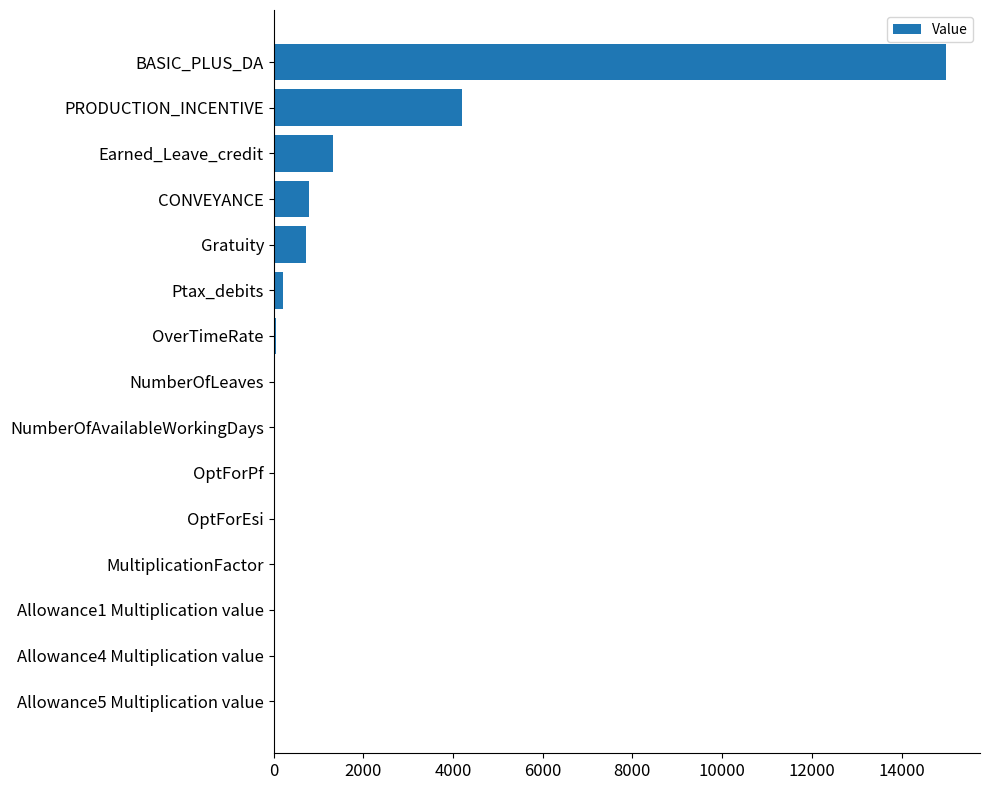

What is the maximum value shown in the chart?

15000